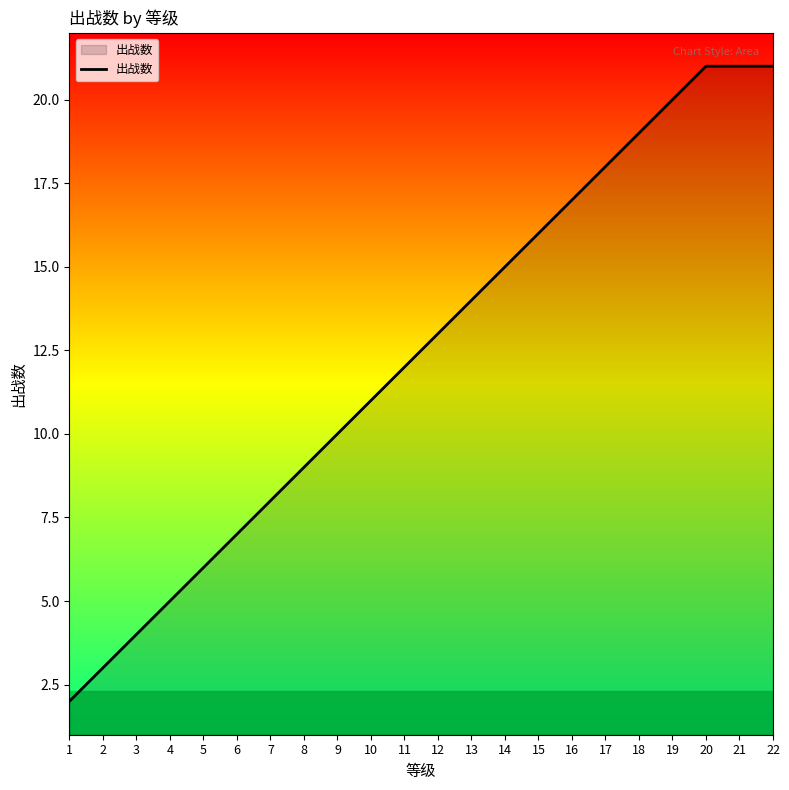

Which has a higher value, 11 or 20?

20